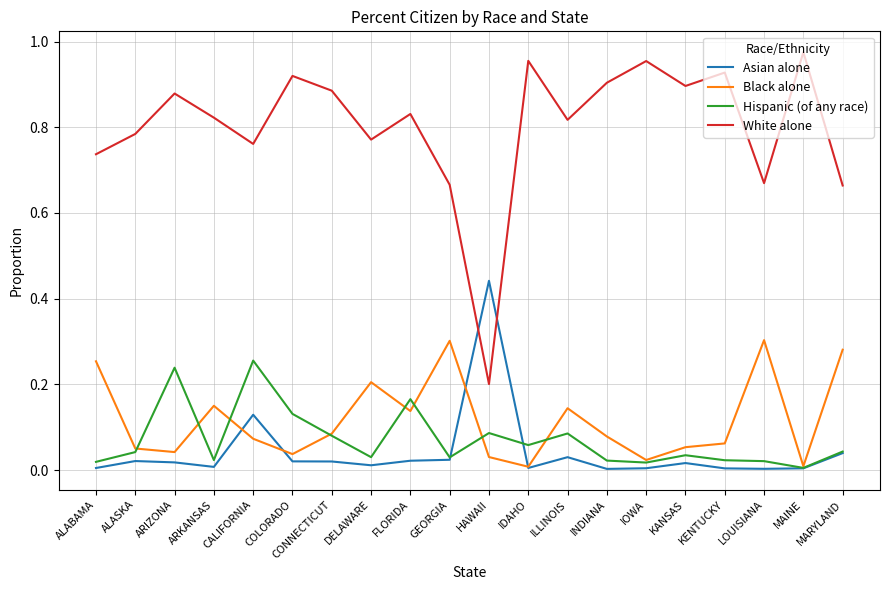

At KENTUCKY, list the series in order from smallest to largest.

Asian alone, Hispanic (of any race), Black alone, White alone